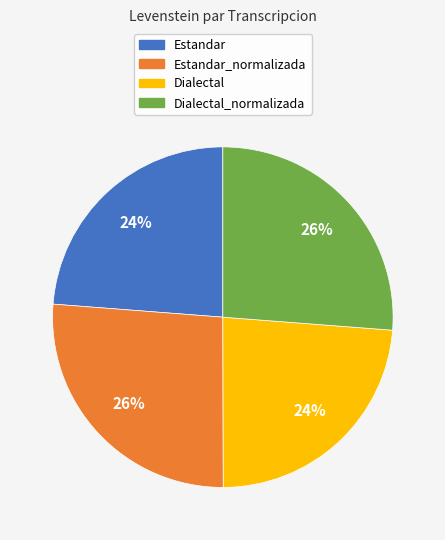

To the nearest percent, what is the average slice percentage?

25%